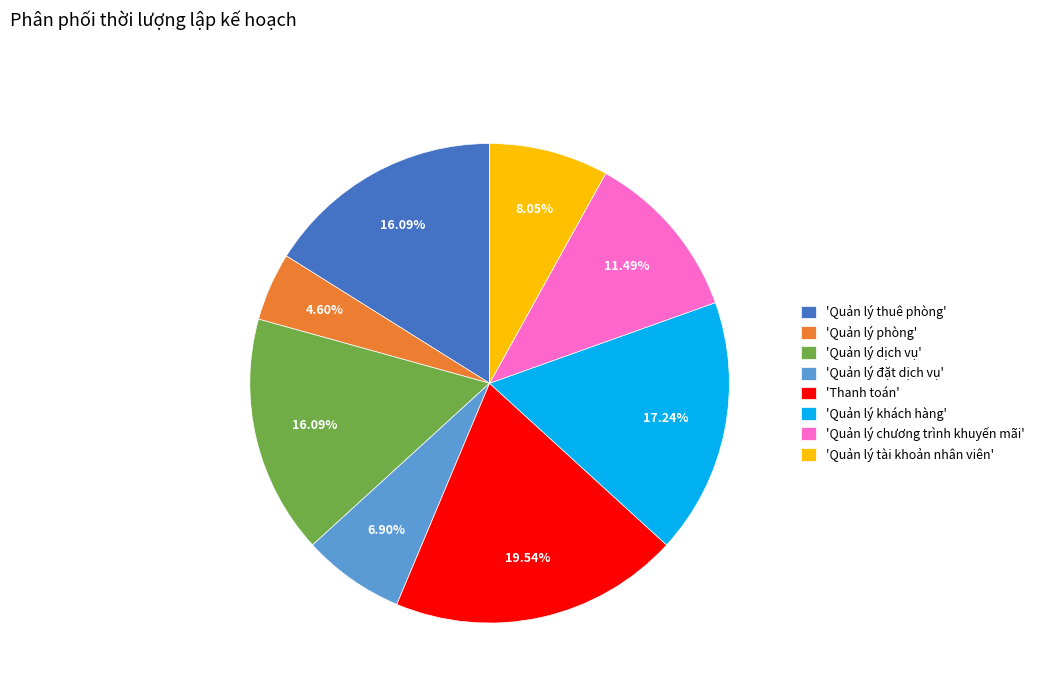

Count the number of slices in the pie.

8